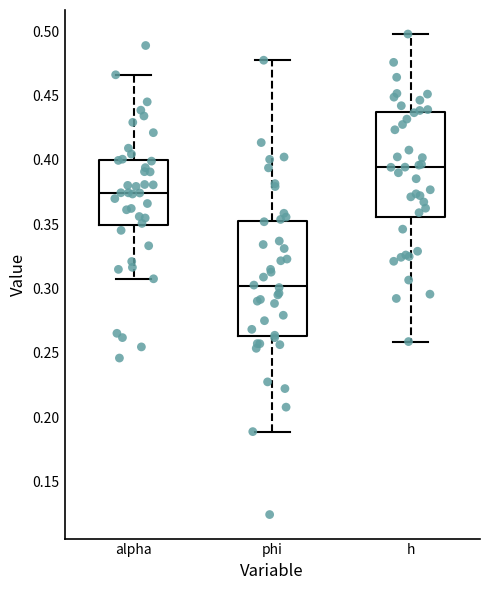

Which box's median line is the highest?

h